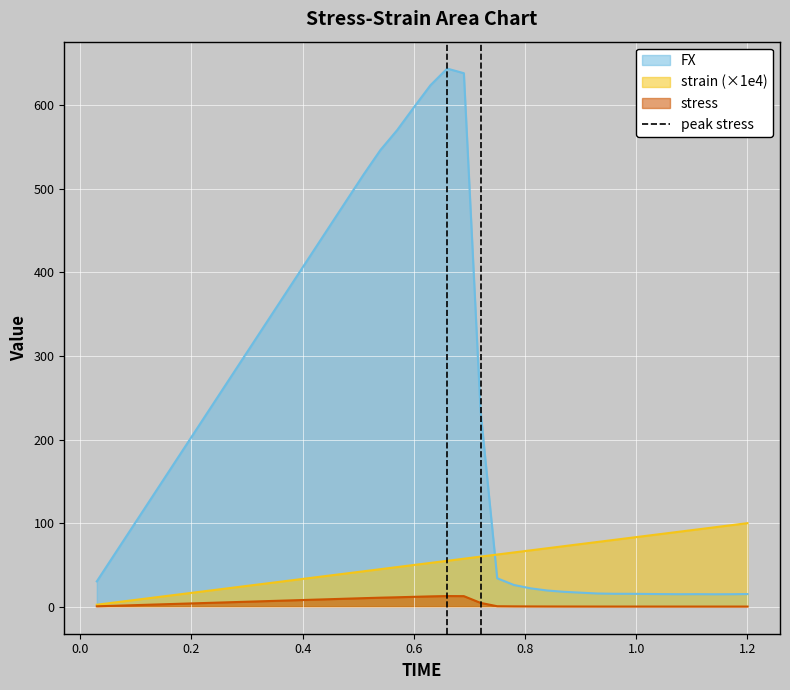

True or false: stress and FX intersect in this chart.

False